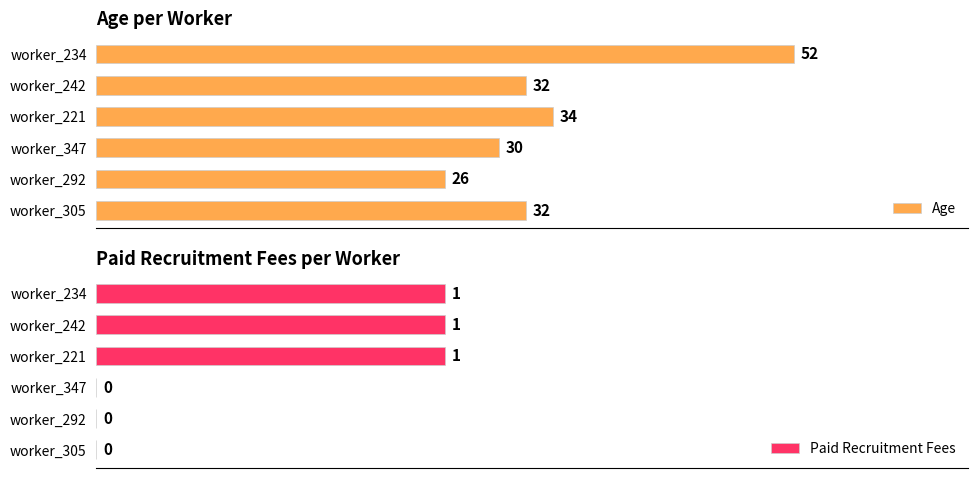

At which category is the sum across all series the highest?

50